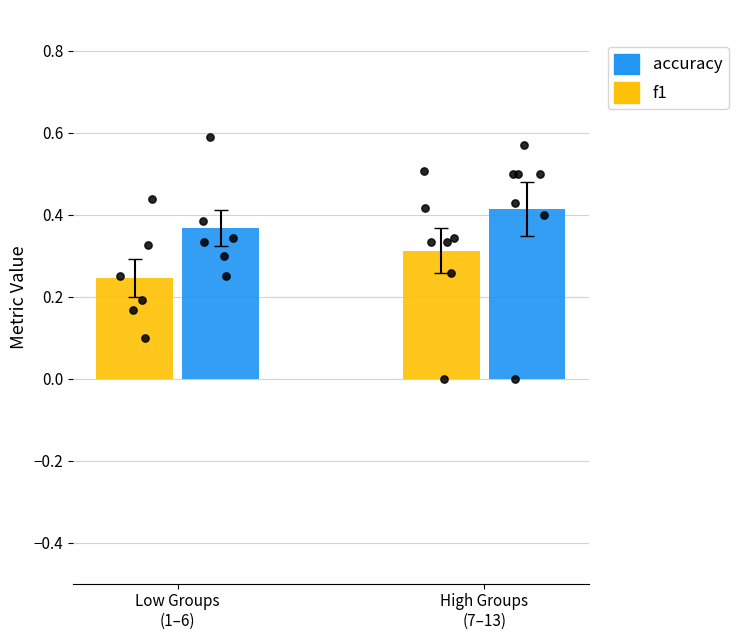

At which category is the sum across all series the highest?

High Groups
(7–13)